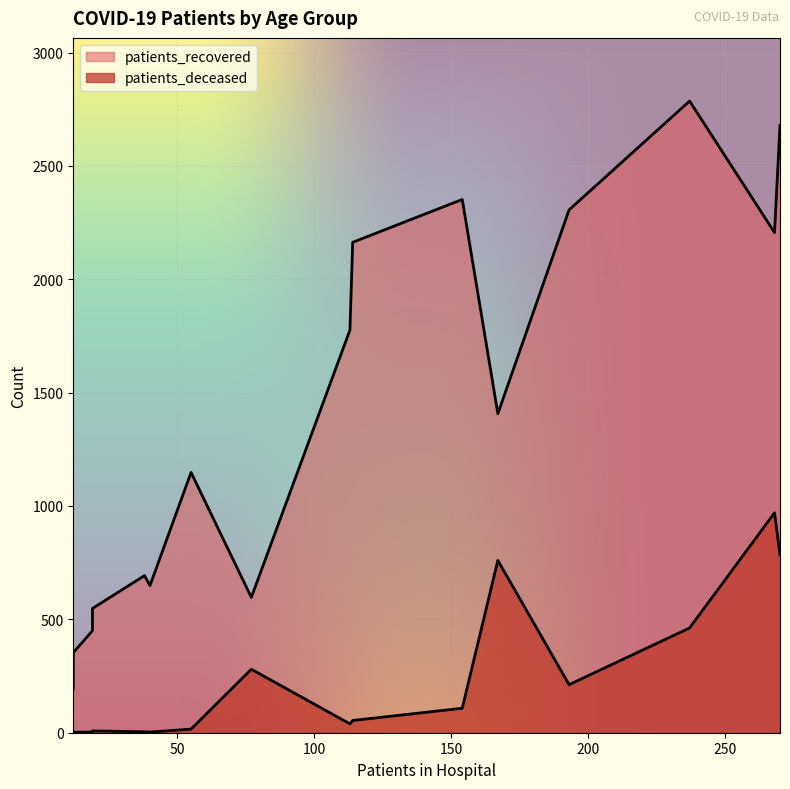

Where is the first local minimum for patients_deceased?

20 - 24